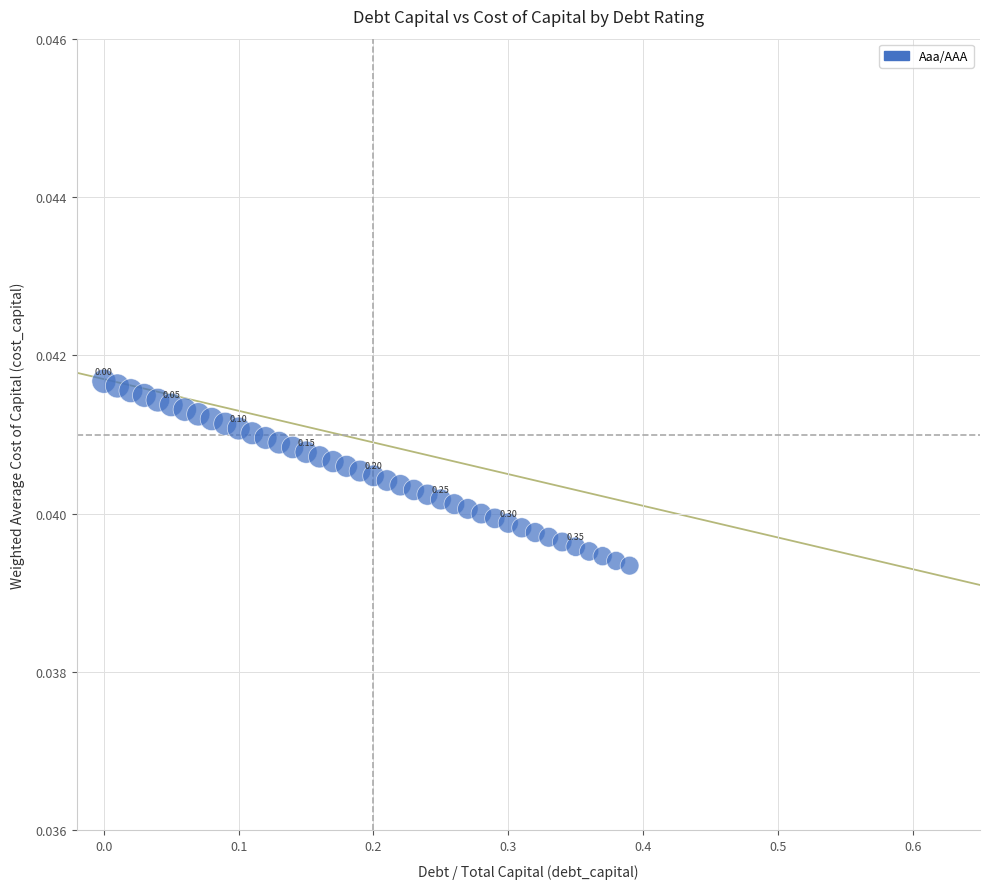

What is the range of X values (max minus min)?

0.4